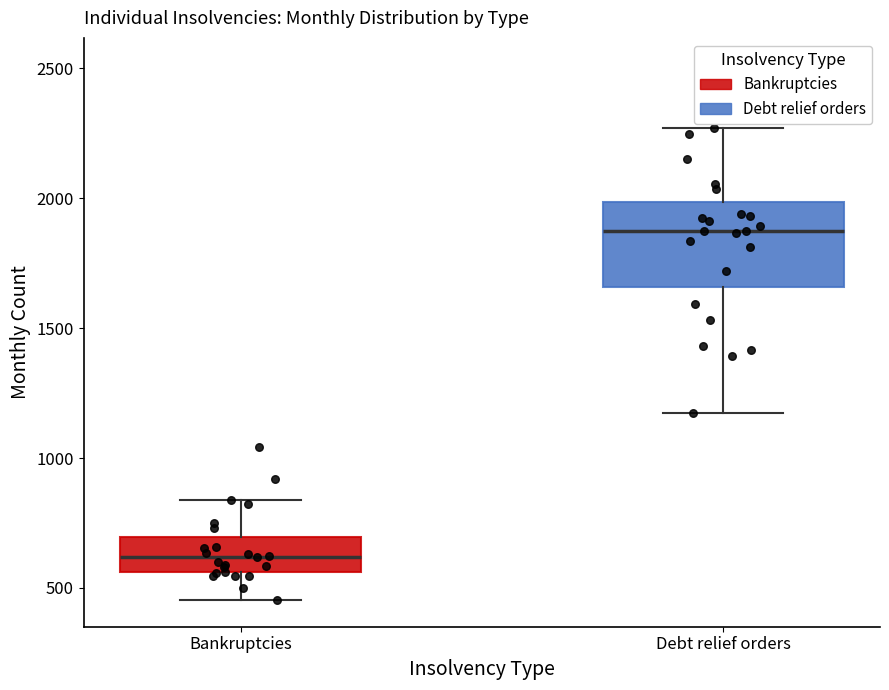

Reading left to right, read every box against the y-axis: the position of its median line, the range the box covers, and the ends of its whiskers. The values are not printed on the chart, so give them approximately, as read against the axis.

Bankruptcies: median 600, box 550 to 700, whiskers 450 to 850
Debt relief orders: median 1850, box 1650 to 2000, whiskers 1200 to 2250